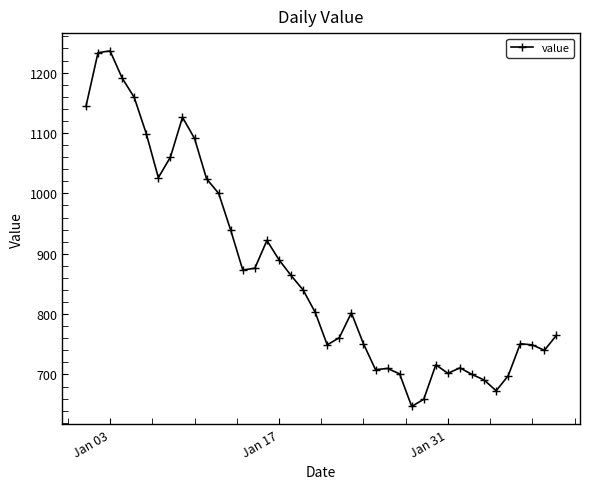

What is the smallest value displayed?

647